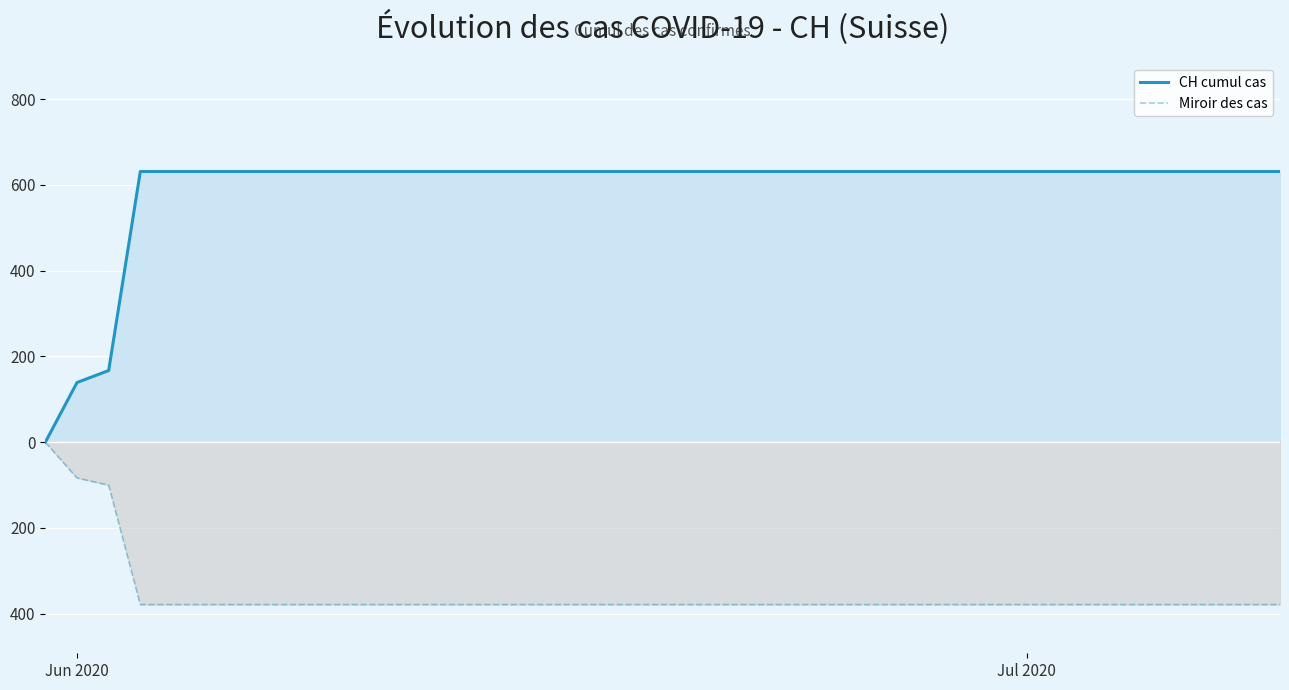

How many lines are shown in the chart?

2